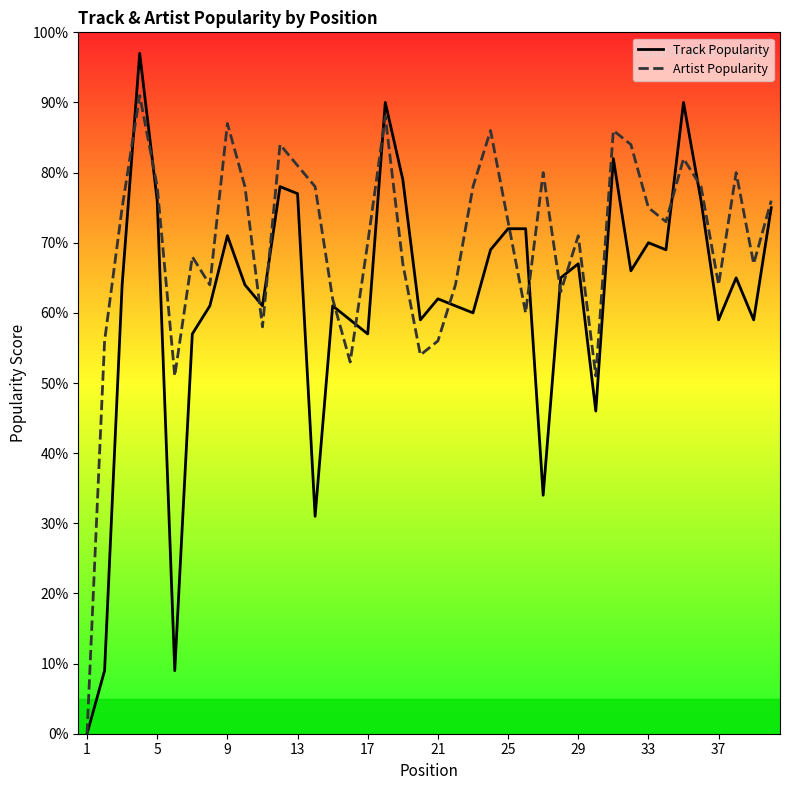

Reading left to right, transcribe all the data shown in this chart.

Track Popularity: 0	9	64	97	76	9	57	61	71	64	61	78	77	31	61	59	57	90	79	59	62	61	60	69	72	72	34	65	67	46	82	66	70	69	90	76	59	65	59	75
Artist Popularity: 0	56	75	91	78	51	68	64	87	78	58	84	81	78	62	53	70	88	67	54	56	64	78	86	73	60	80	63	71	51	86	84	75	73	82	78	64	80	67	76